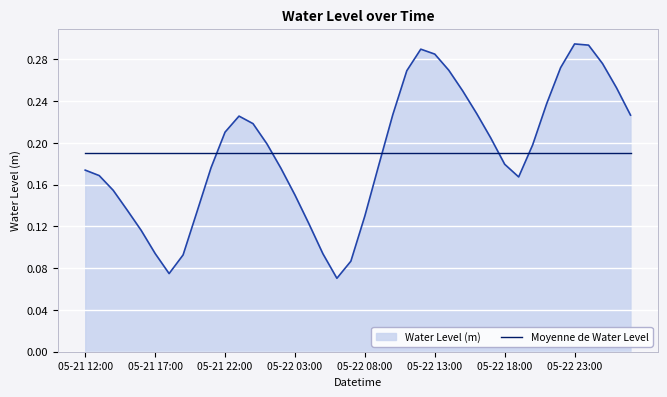

Rank the series by their maximum value, from lowest to highest.

Moyenne de Water Level, Water Level (m)